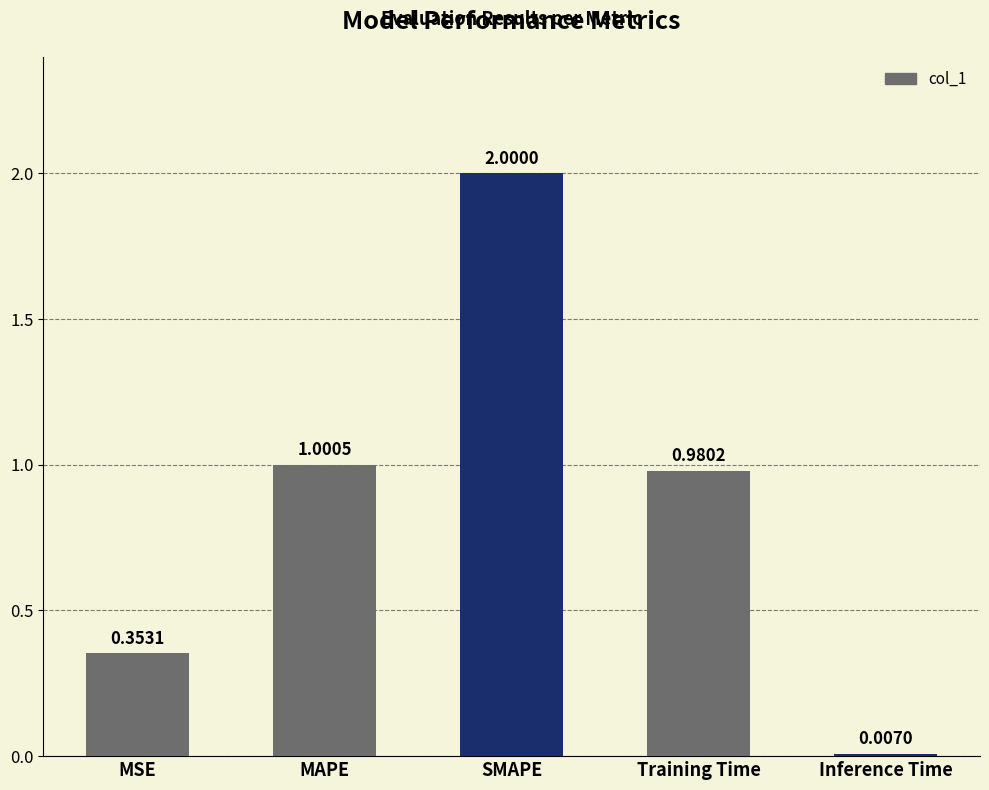

What is the change in value from MSE to MAPE?

+0.6